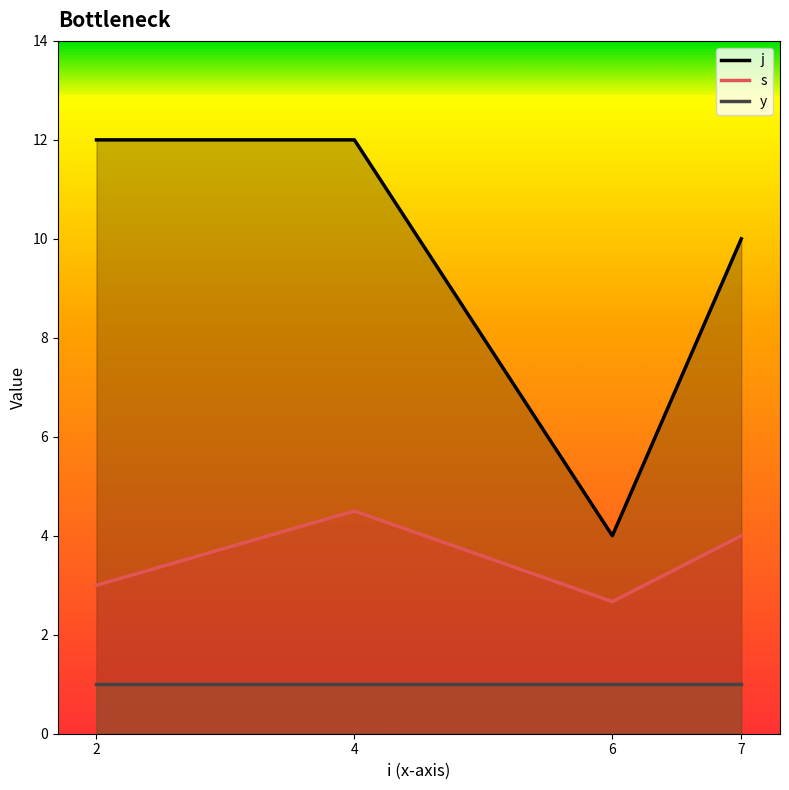

Between 4 and 6, which series saw the biggest shift?

j